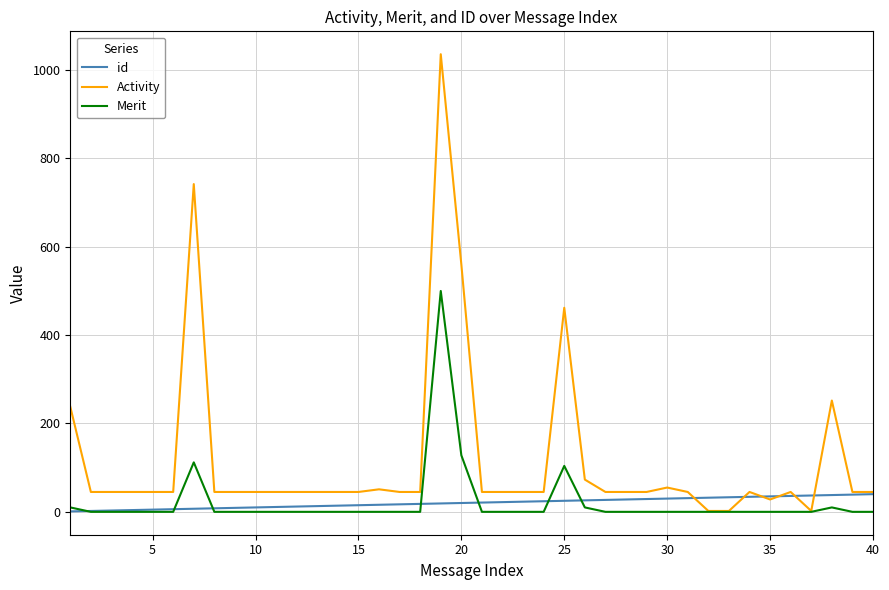

Is this an area chart (filled region under the line)?

No